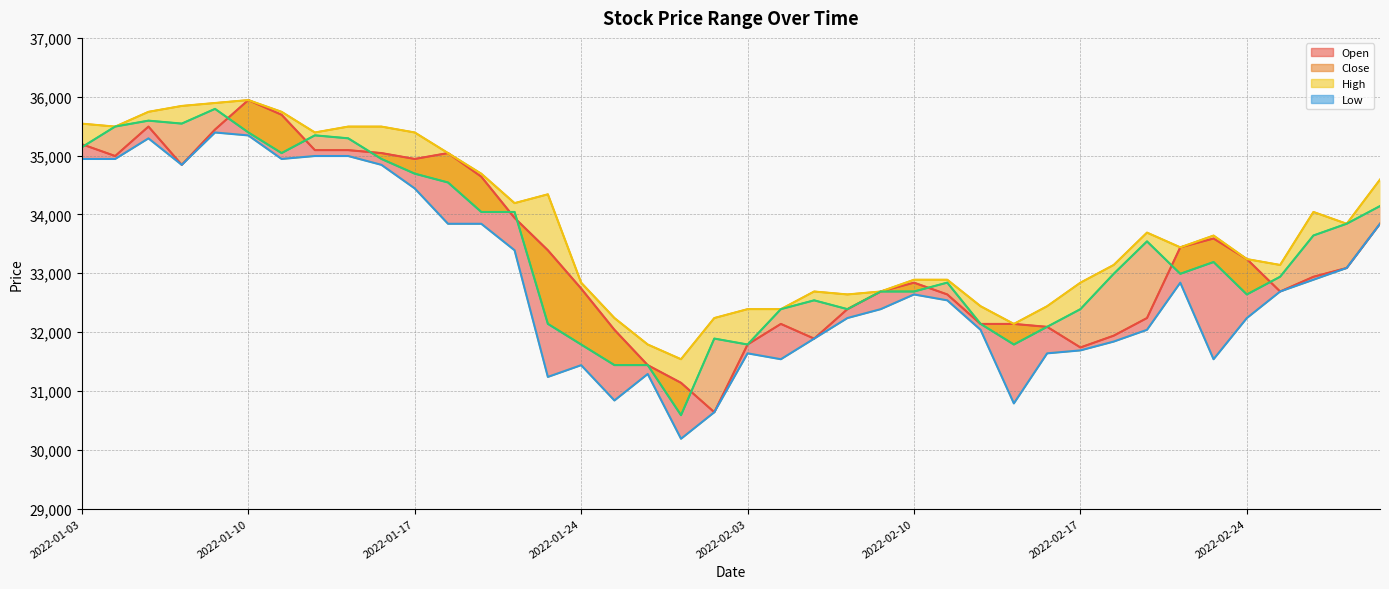

Which category has the lowest value across all series?

18